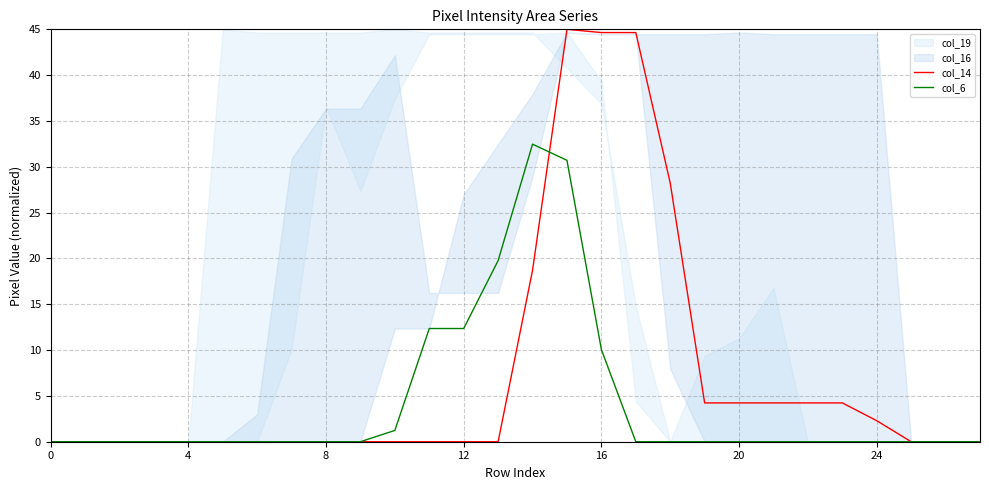

How many times do col_6 and col_14 cross each other?

1